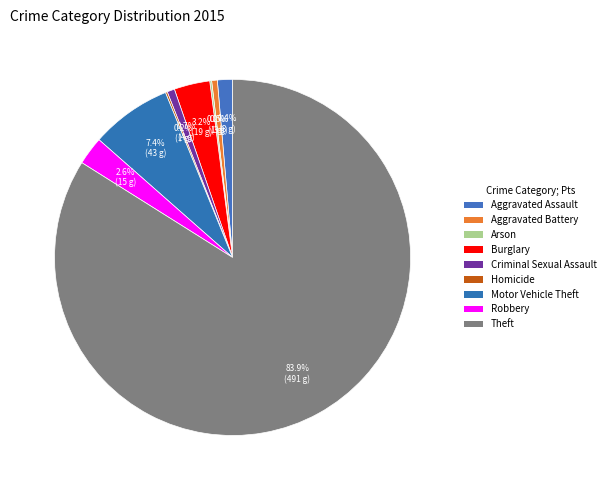

To the nearest percent, what is the difference between the Aggravated Assault and Robbery slice percentages?

1%